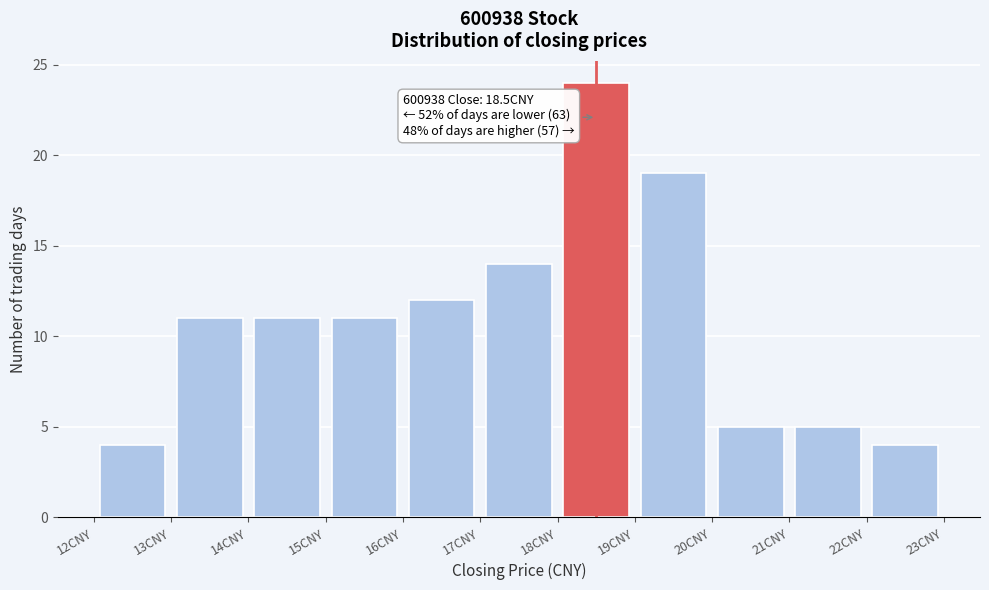

Which range on the x-axis has the tallest bar?

18 to 19